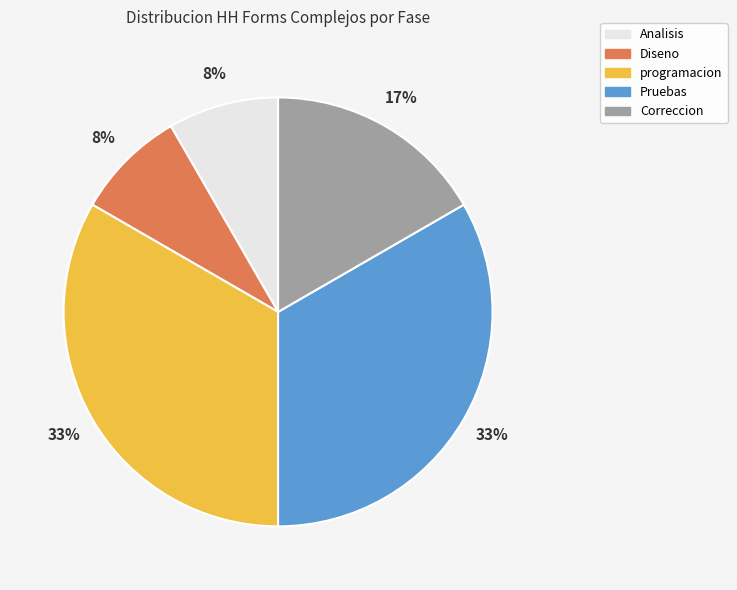

What percentage is the Analisis slice, to the nearest percent?

8%